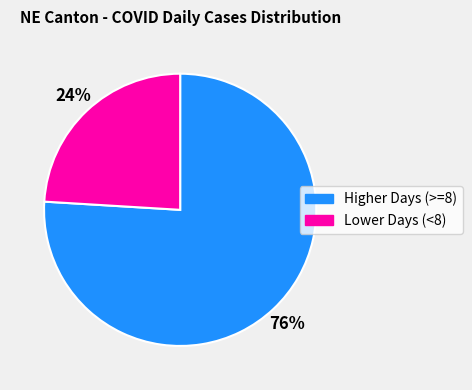

Rank the categories by value from lowest to highest.

Lower Days (<8), Higher Days (>=8)